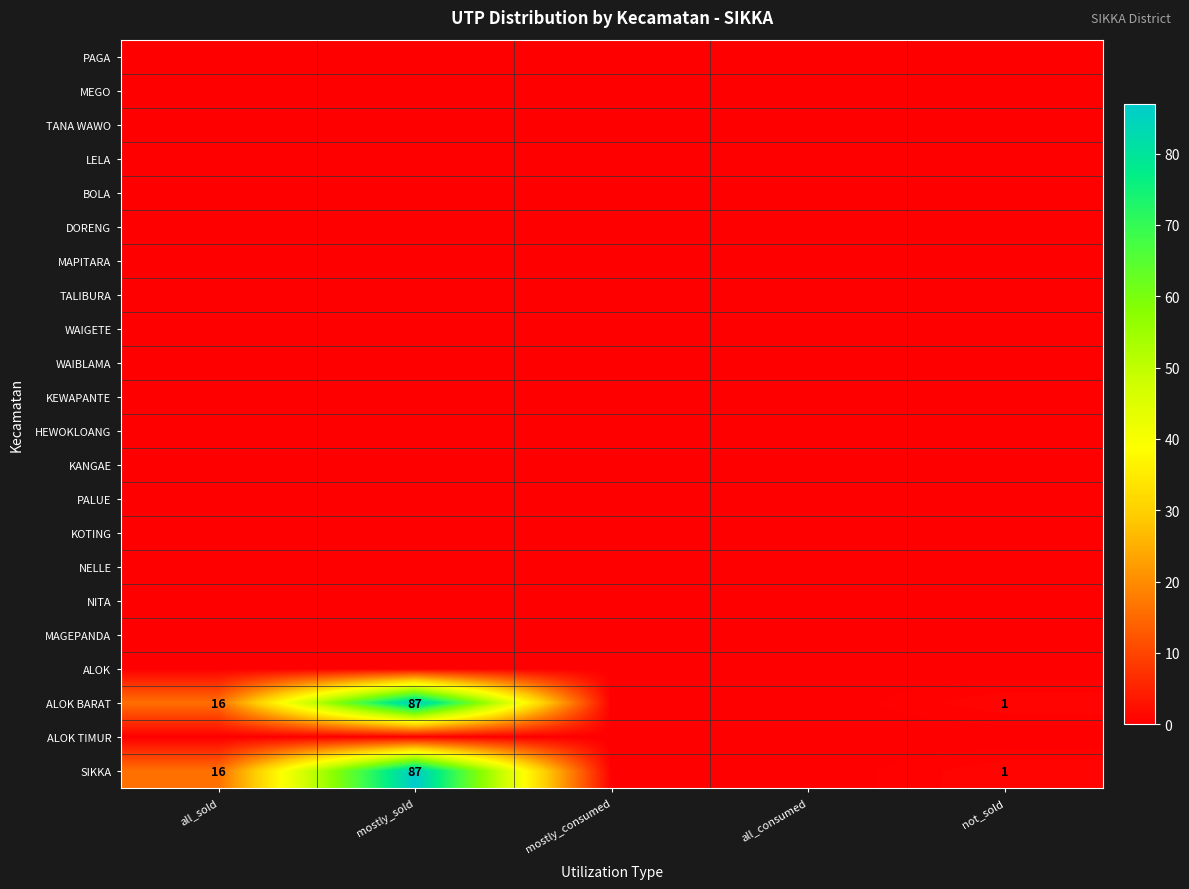

What is the spread (max minus min) of values at mostly_sold?

87